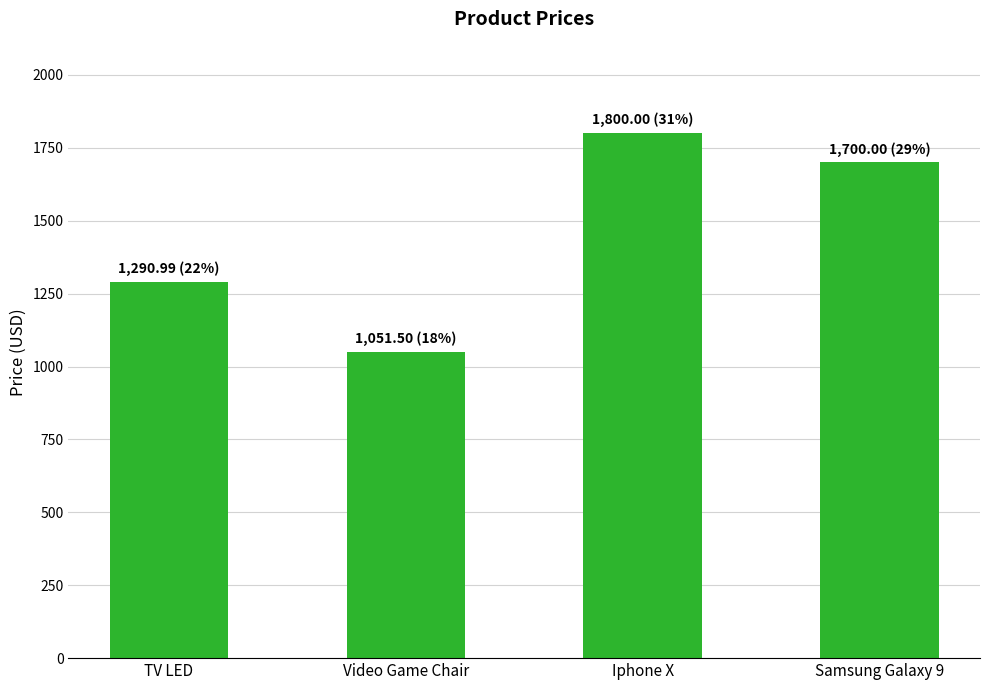

Rank the categories by value from highest to lowest.

Iphone X, Samsung Galaxy 9, TV LED, Video Game Chair